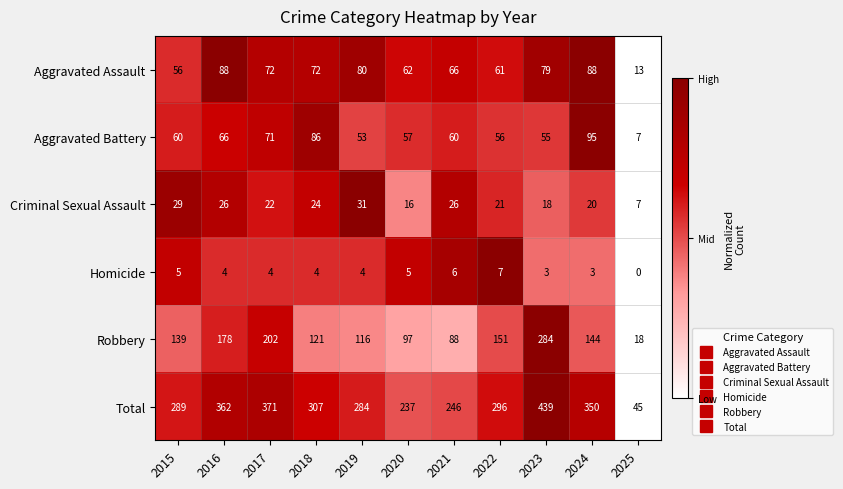

What is the spread (max minus min) of values at 2018?

303